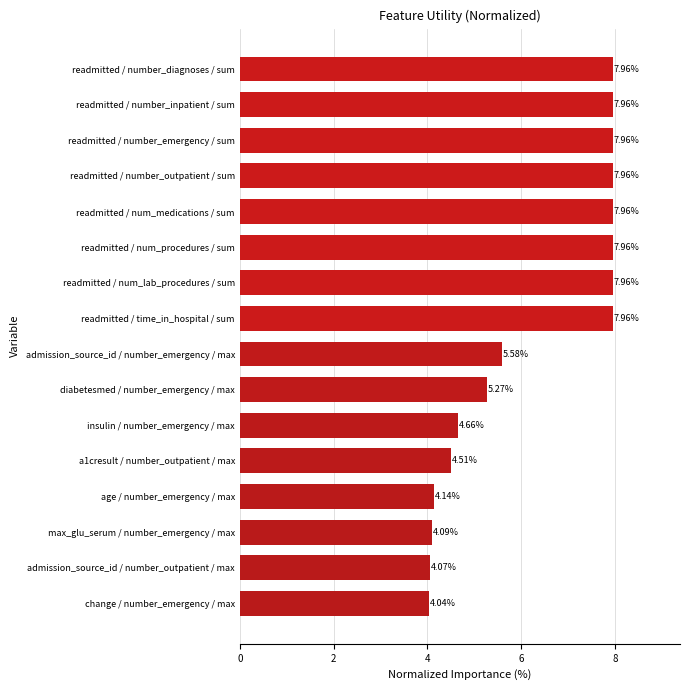

What is the difference between the second highest and minimum values?

3.9